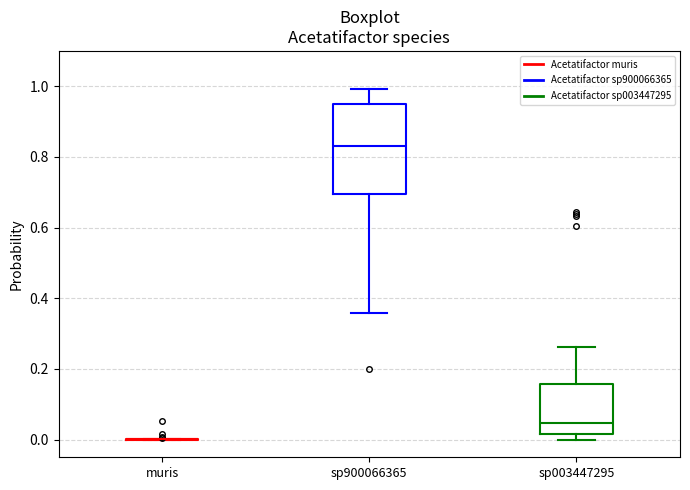

Which box is the tallest, from its lower edge to its upper edge?

sp900066365